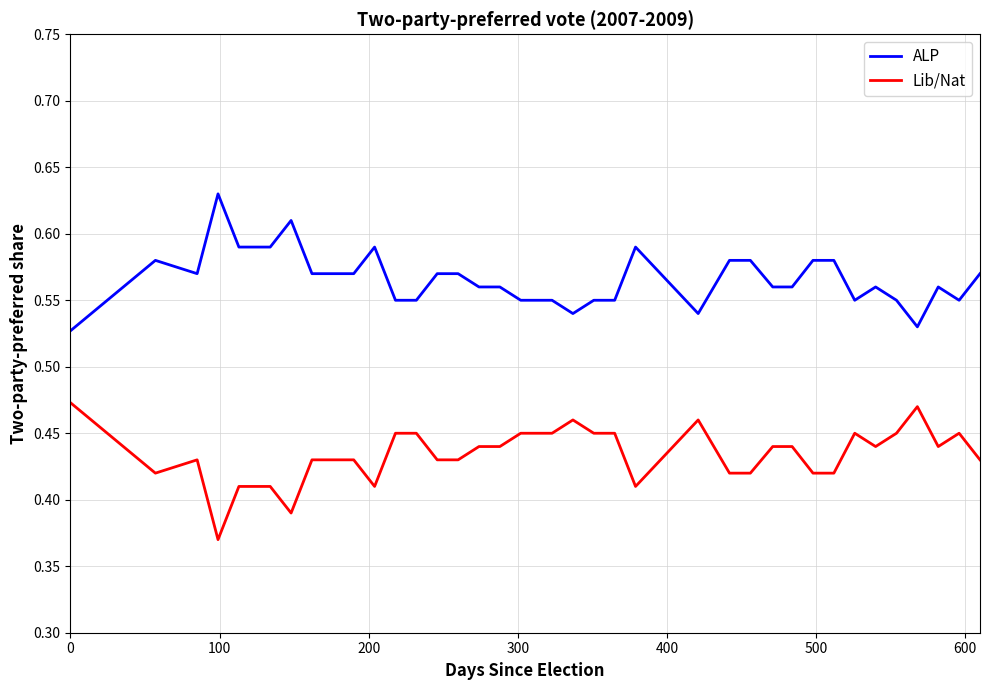

Rank the series by their maximum value, from highest to lowest.

ALP, Lib/Nat